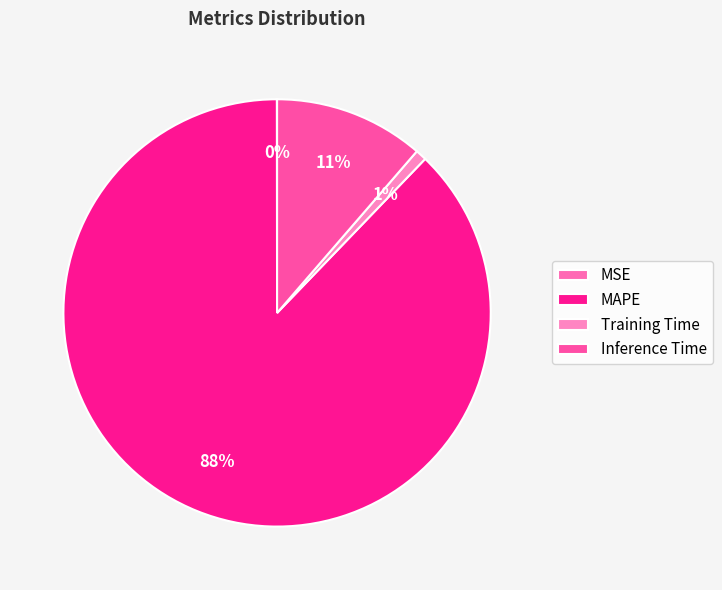

Is it true that MAPE is 88% of the pie?

True